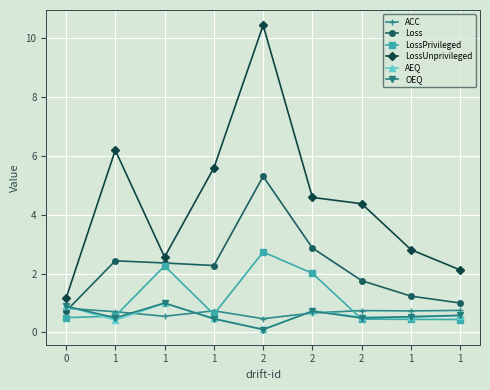

Does the chart display data point markers on the line(s)?

Yes